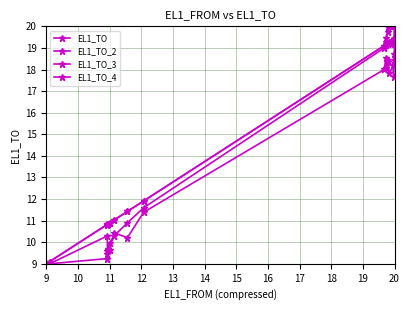

Reading right to left, transcribe all the data shown in this chart.

EL1_TO: 20.0	19.4	19.4	19.2	19.4	19.3	19.2	19.2	19.2	19.2	19.1	11.9	11.4	11.0	10.9	10.8	10.8	10.8	9.1	9.0
EL1_TO_2: 19.4	18.4	18.7	17.7	18.2	17.8	18.5	18.3	18.1	18.5	18.0	11.4	10.2	10.4	9.7	9.7	9.6	10.3	9.0	9.0
EL1_TO_3: 20.0	20.0	20.0	20.0	20.0	20.0	20.0	19.7	19.5	19.3	19.0	11.6	10.9	10.3	10.0	9.7	9.5	9.2	9.0	9.0
EL1_TO_4: 20.0	19.4	19.4	19.4	19.3	19.2	19.2	19.2	19.2	19.2	19.1	11.9	11.4	11.0	10.9	10.8	10.8	10.8	9.1	9.0